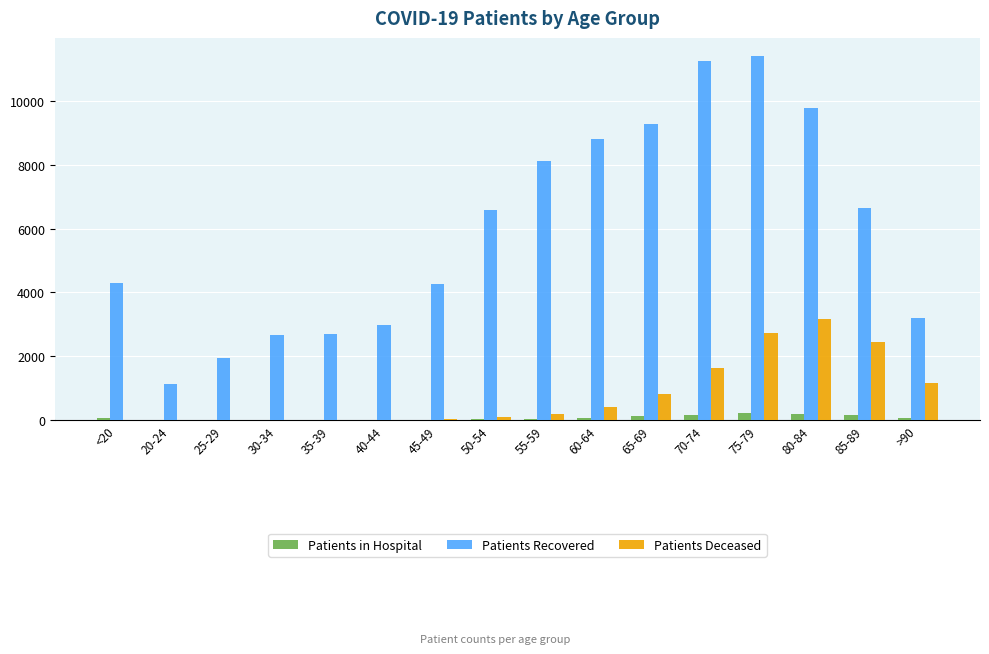

The Patients Recovered series shows 6078 at 65-69. True or false?

False